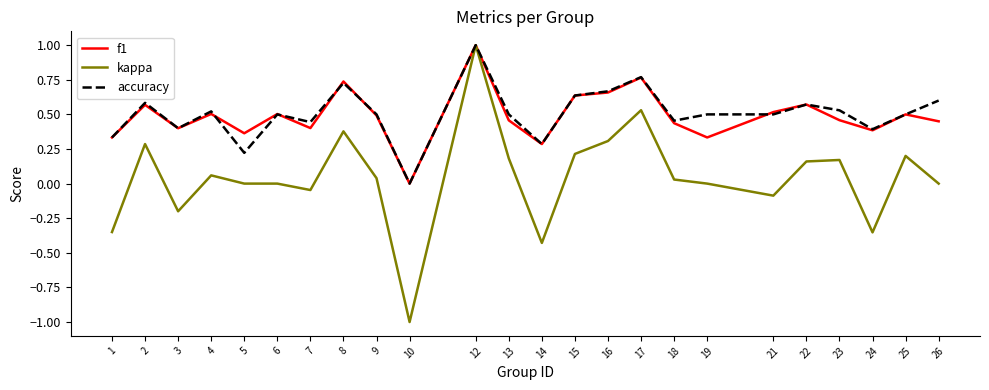

Is it true that accuracy equals 0.3 at 14?

True